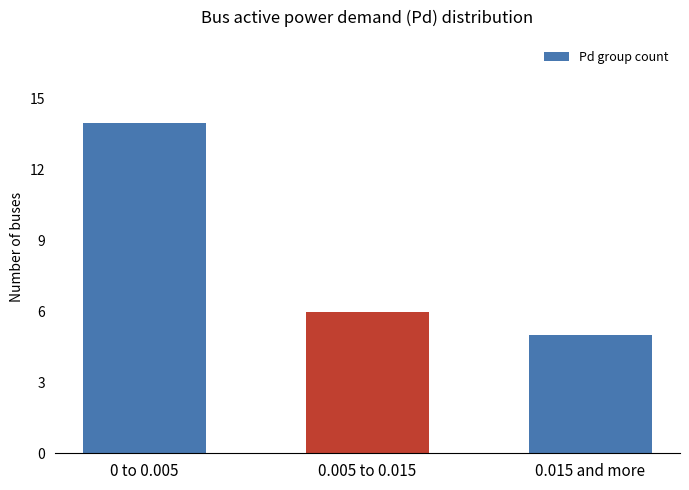

How many values are below 6?

1